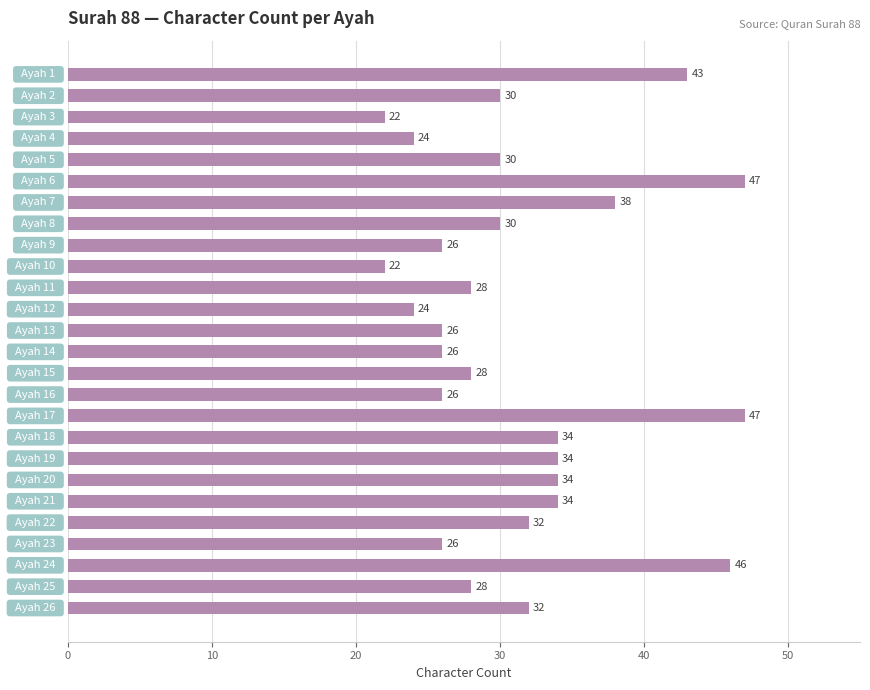

What is the average value?

31